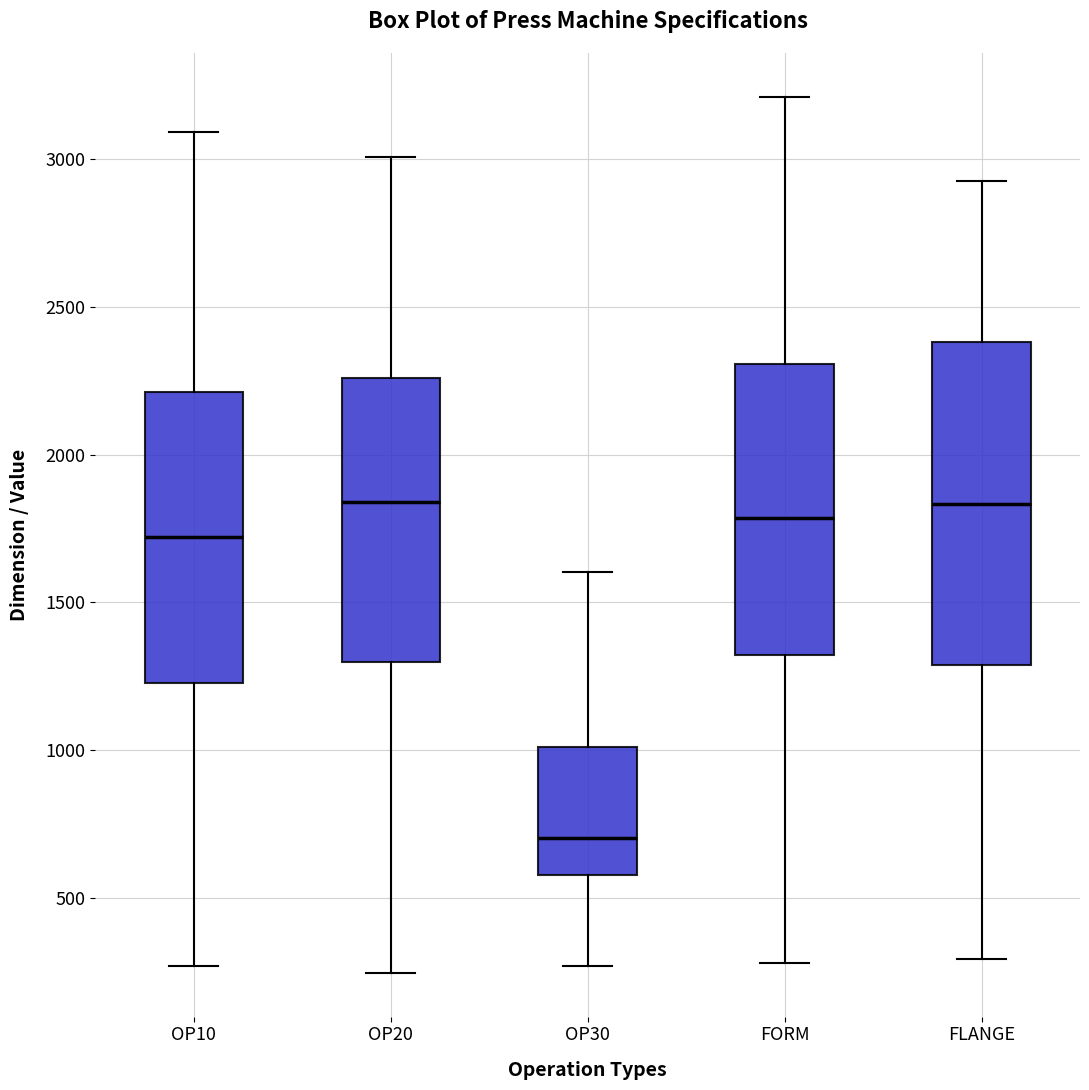

Reading left to right, read every box against the y-axis: the position of its median line, the range the box covers, and the ends of its whiskers. The values are not printed on the chart, so give them approximately, as read against the axis.

OP10: median 1700, box 1250 to 2200, whiskers 250 to 3100
OP20: median 1850, box 1300 to 2250, whiskers 250 to 3000
OP30: median 700, box 600 to 1000, whiskers 250 to 1600
FORM: median 1800, box 1300 to 2300, whiskers 300 to 3200
FLANGE: median 1850, box 1300 to 2400, whiskers 300 to 2950